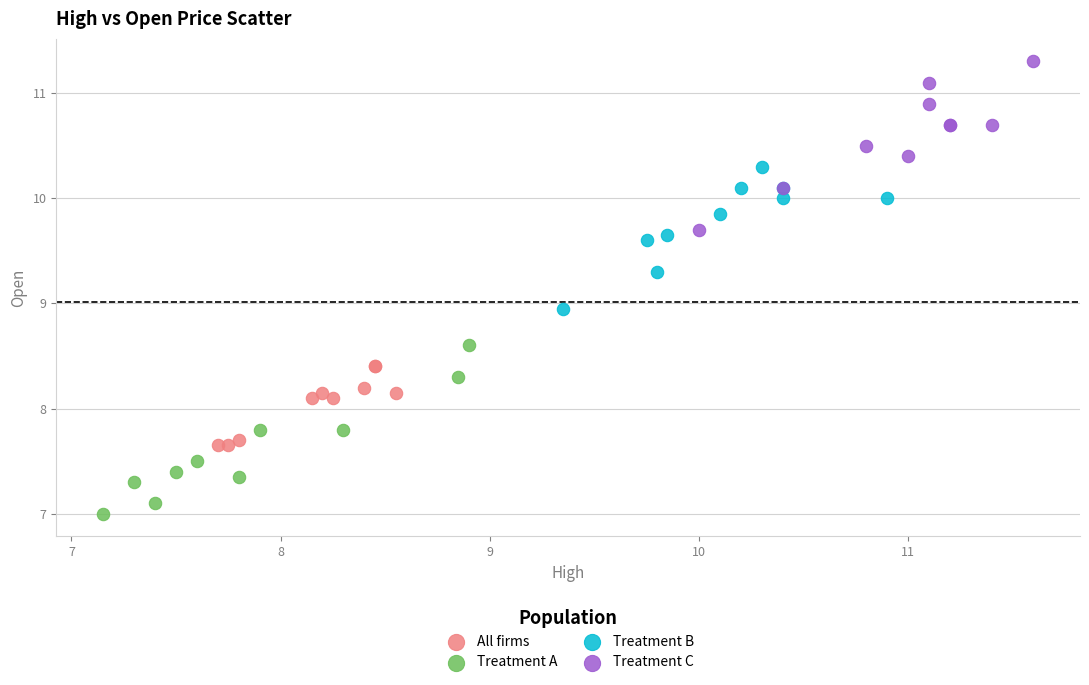

Which series reaches the maximum Y coordinate?

Treatment C